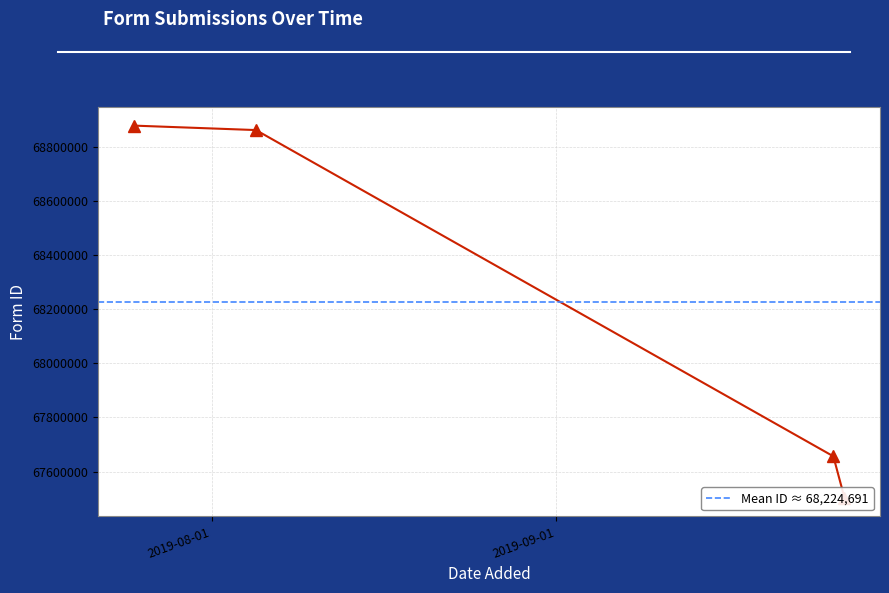

How many data points are less than 68861172?

2